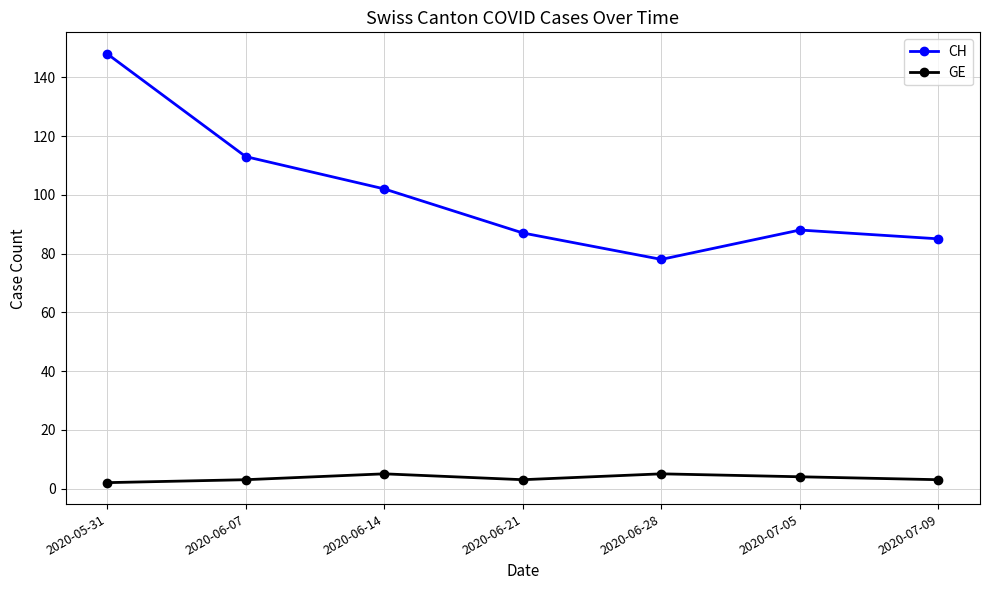

True or false: CH and GE intersect in this chart.

False